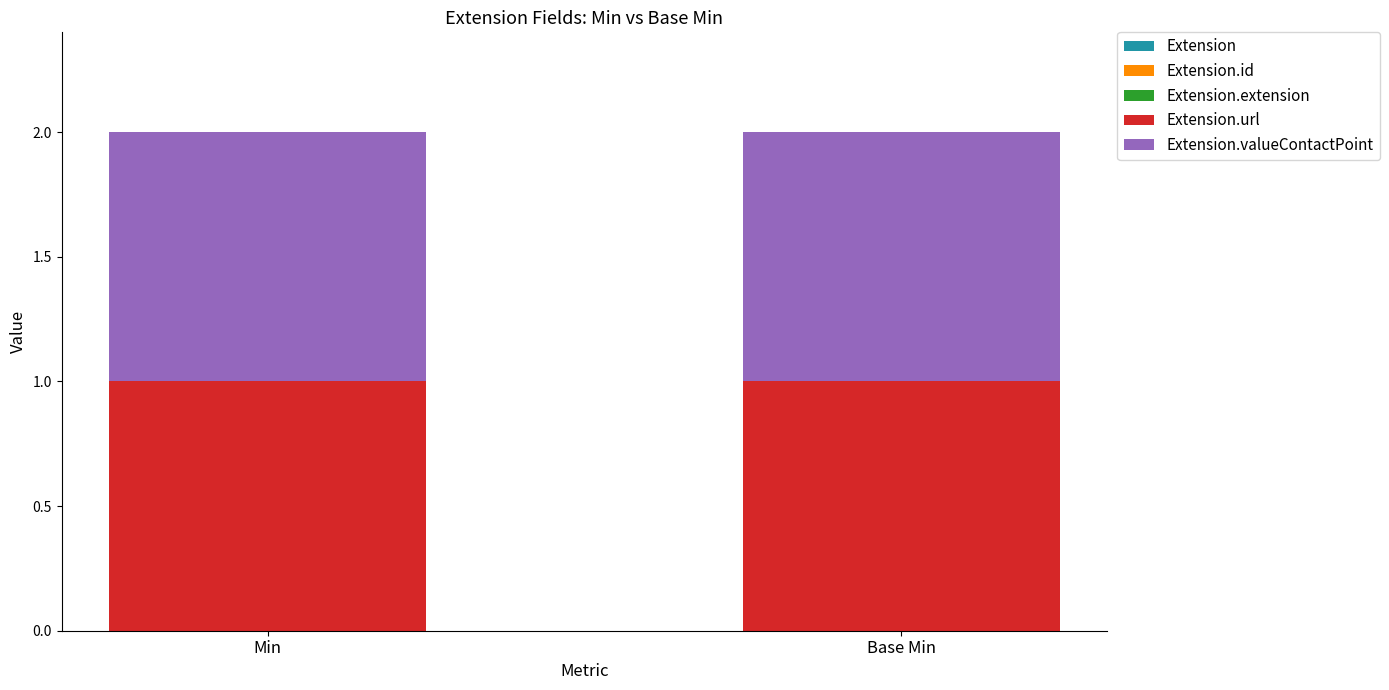

List the labels in order of Extension.id value, largest first.

Min, Base Min